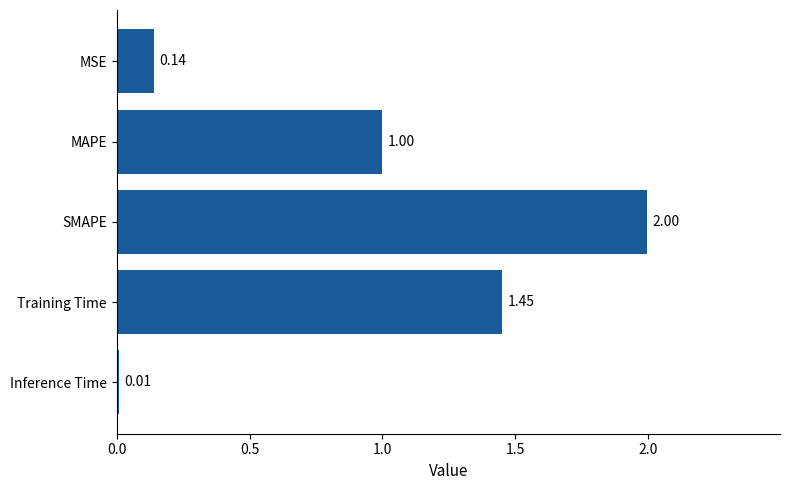

At which label is the value closest to 1?

MAPE